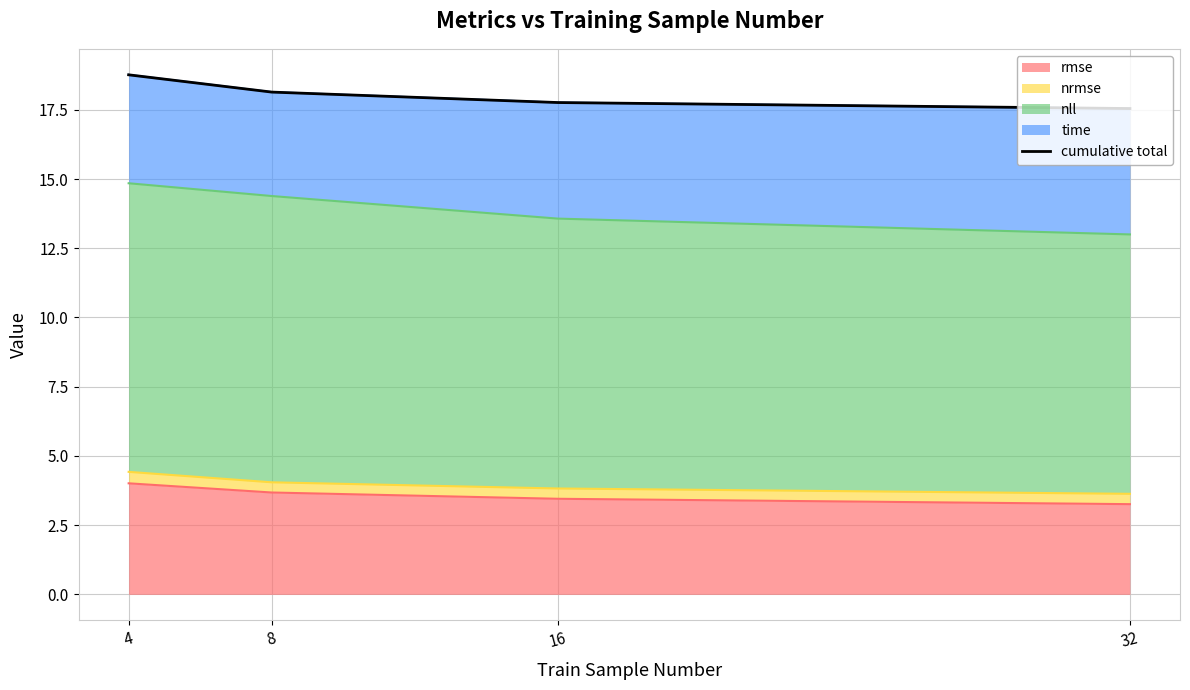

How many data points are above 18?

2